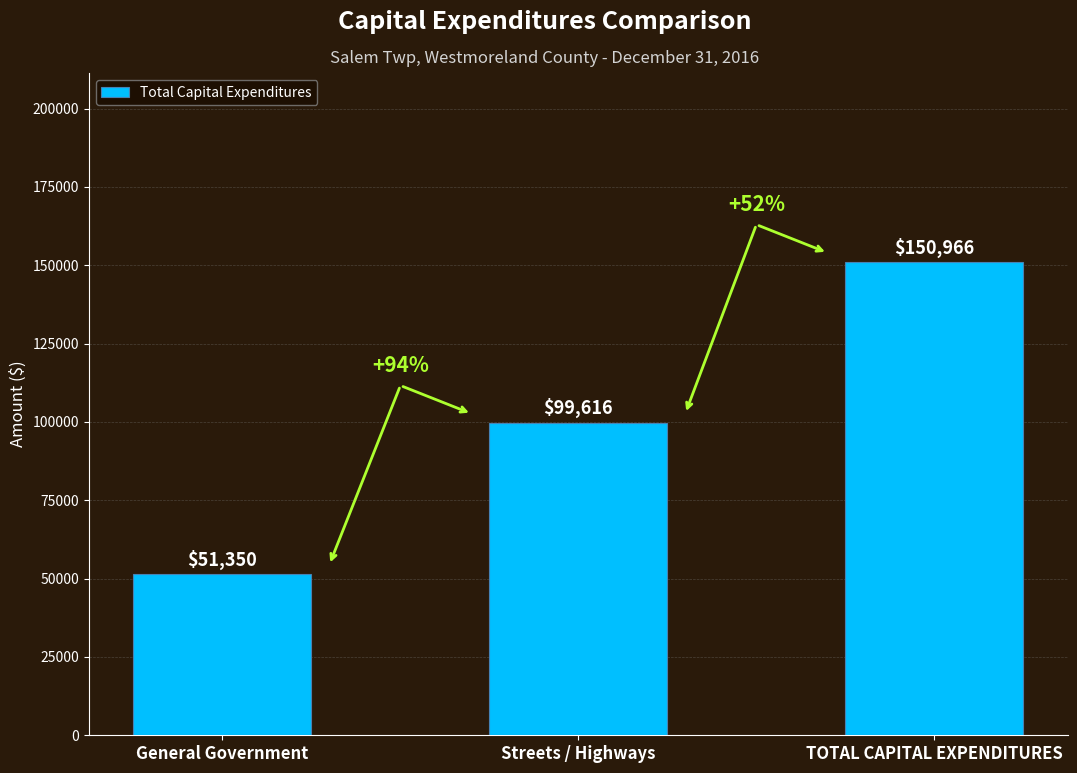

What is the average value?

100644